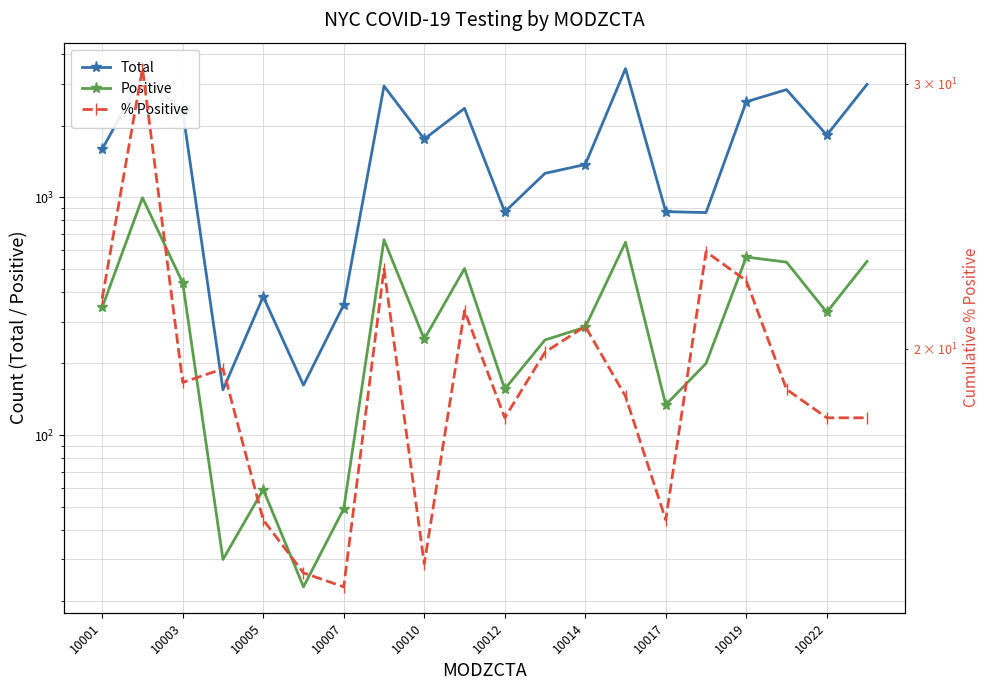

What are all the series names shown in the legend?

Total, Positive, % Positive